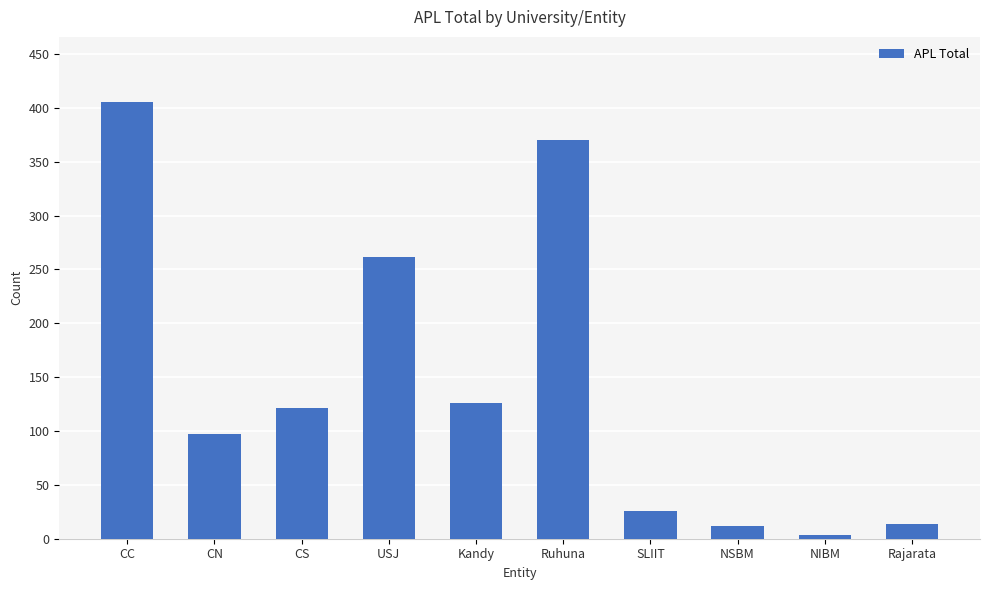

True or false: the data shows 126 at Kandy.

True